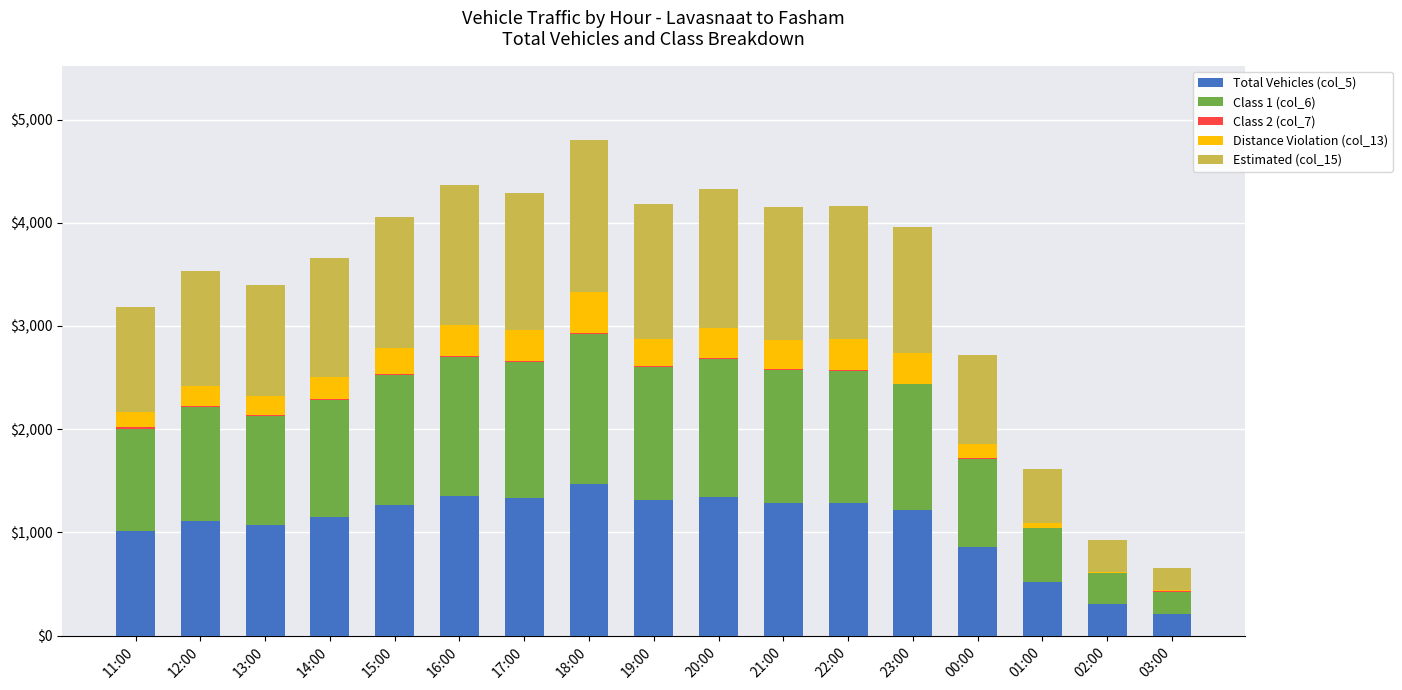

Are the bars grouped side by side (vs. stacked)?

No